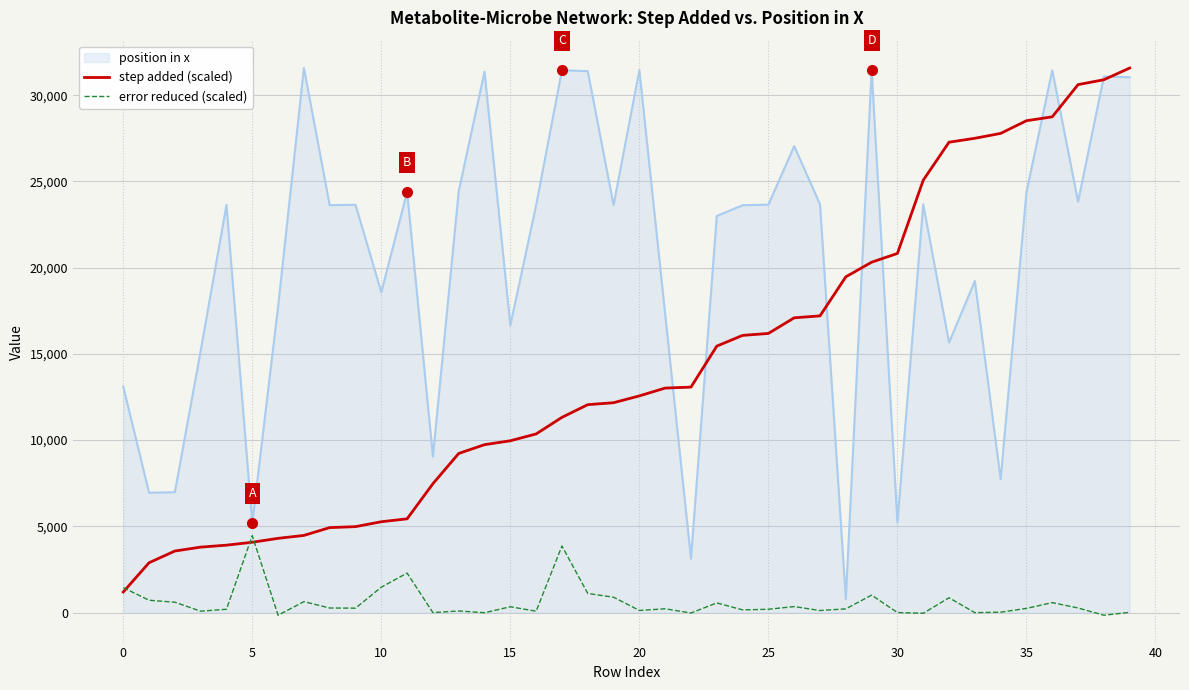

List the series in order of their overall mean, lowest first.

error reduced (scaled), step added (scaled), position in x